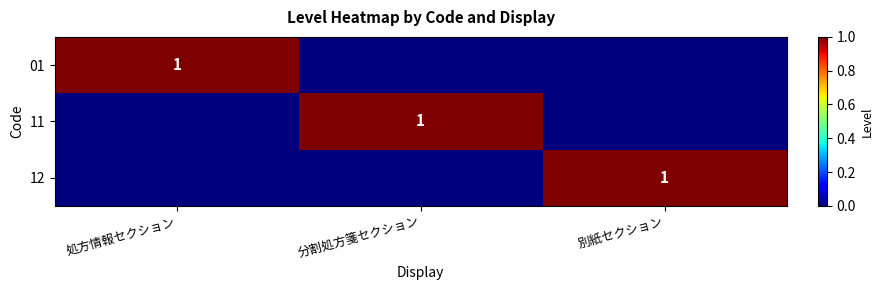

Is it true that 12 equals 1 at 別紙セクション?

True